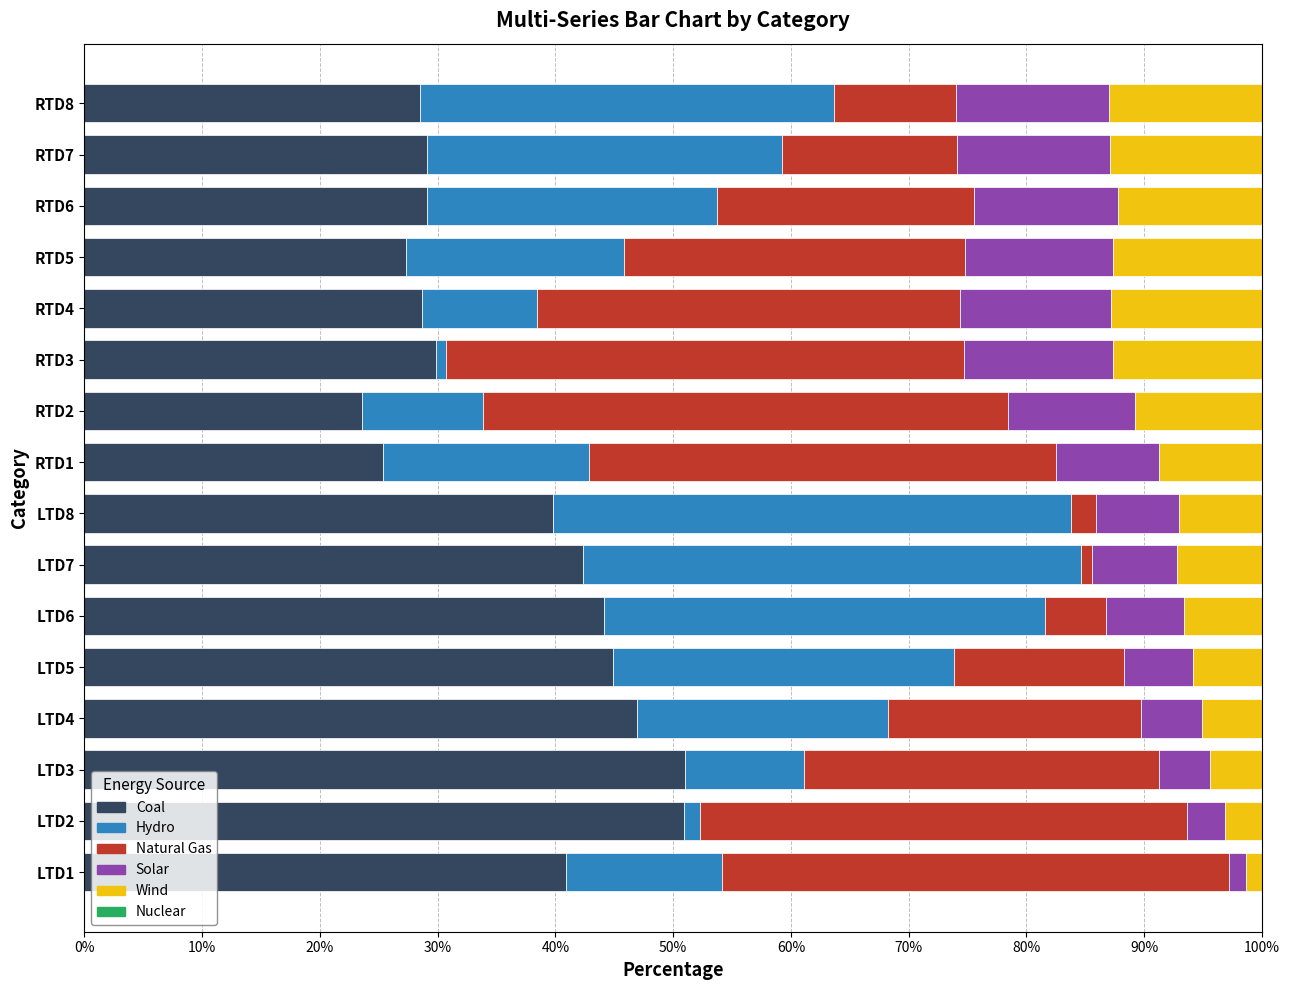

What is the highest value of the Coal series?

51.0